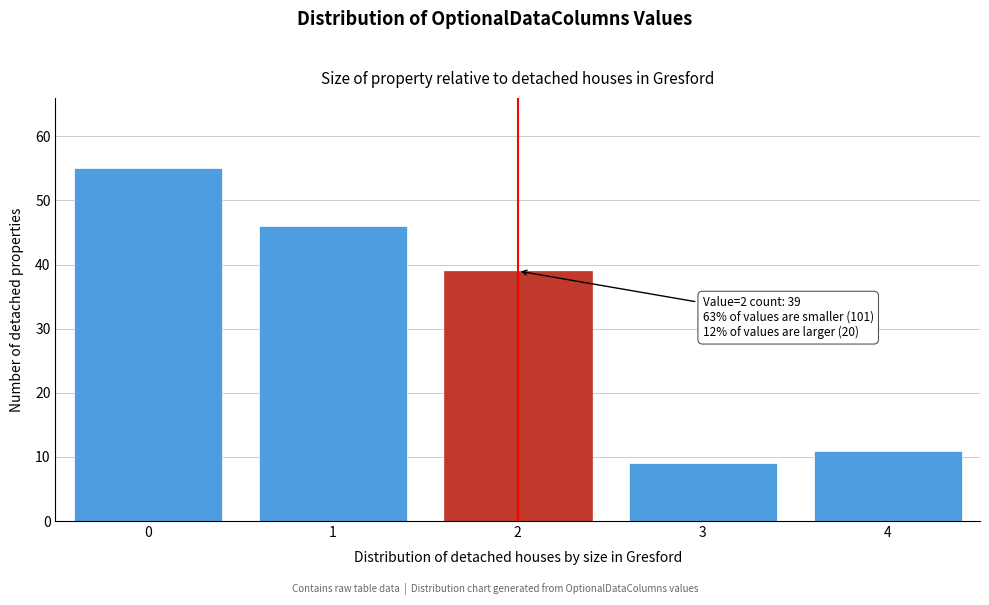

Reading right to left, list all the values displayed in this chart.

4=11	3=9	2=39	1=46	0=55